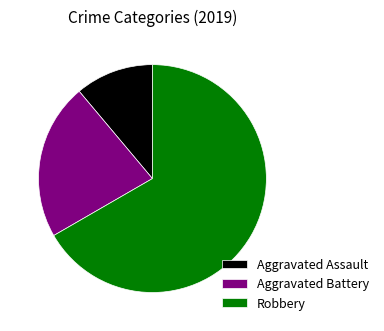

Do Aggravated Assault and Robbery together represent more than half of the pie?

Yes